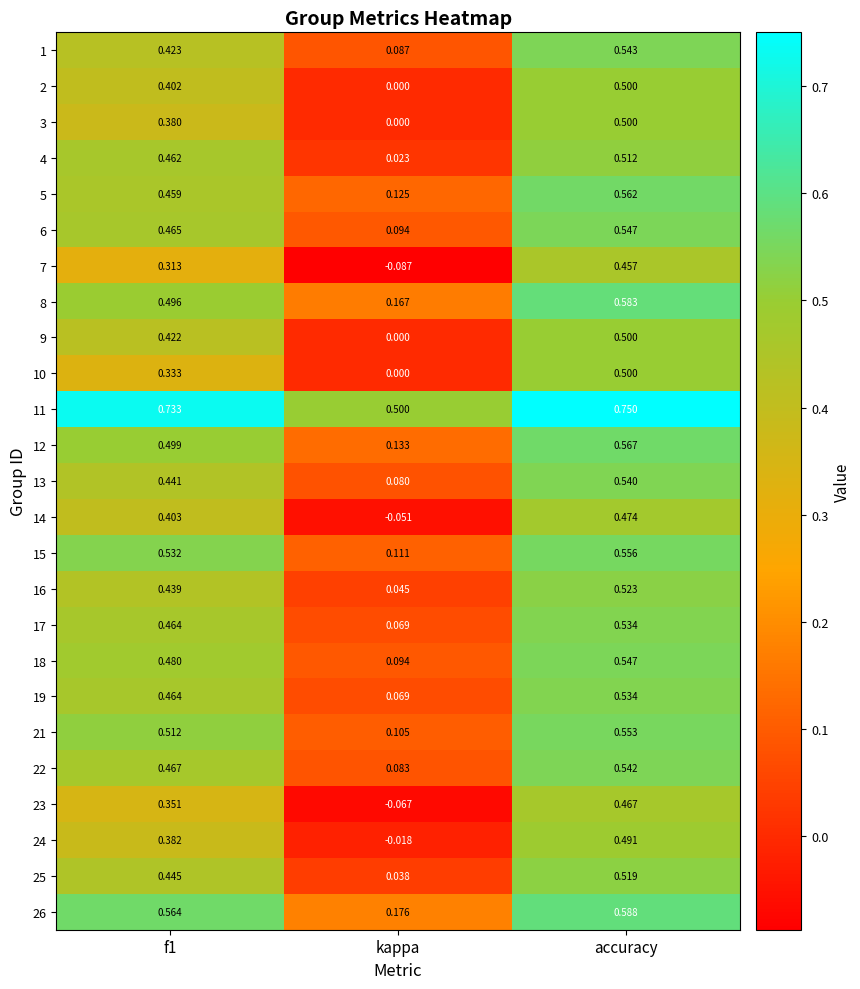

Is the value of 18 at f1 greater than the value of 13 at f1?

Yes